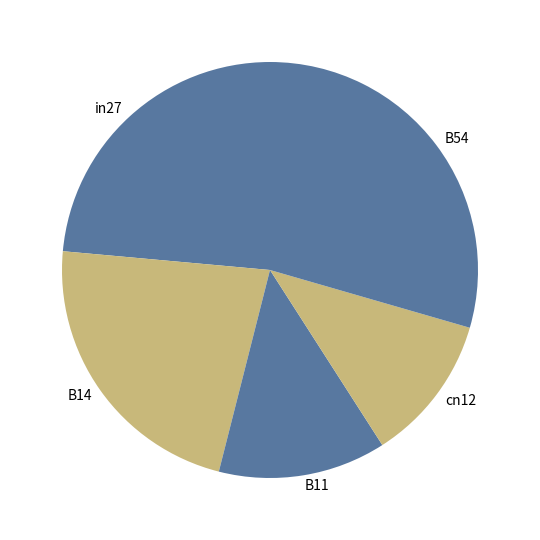

What is the smallest slice in the pie chart?

cn12